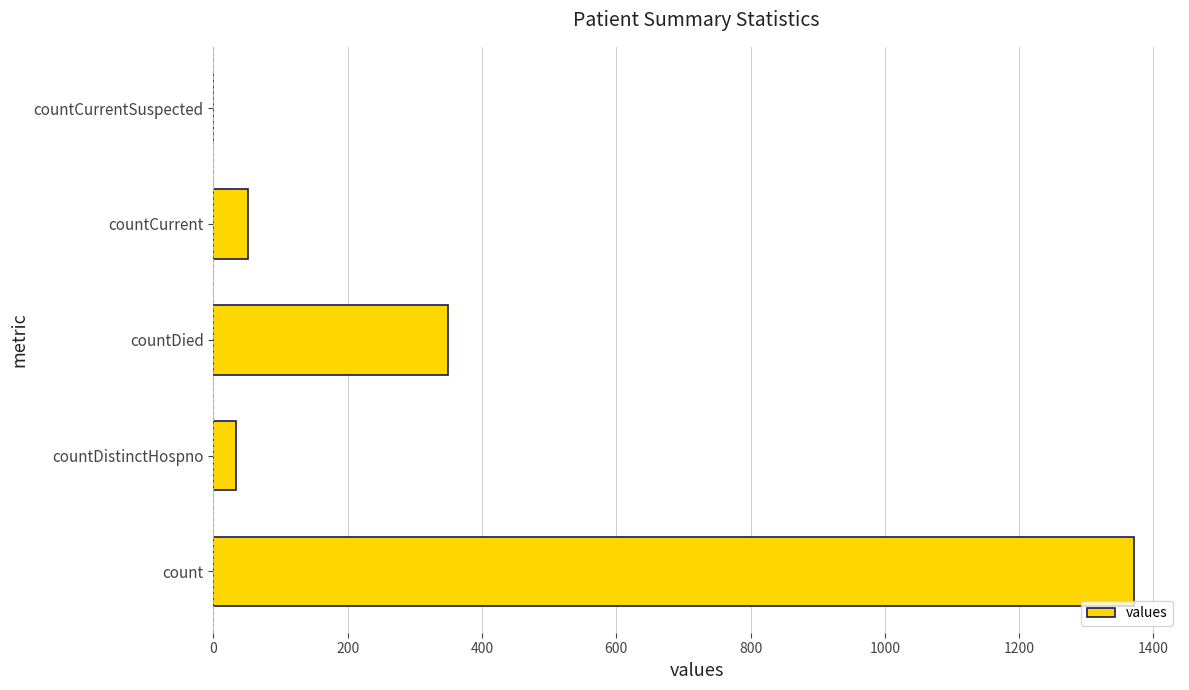

What is the sum of the values at countCurrent and countCurrentSuspected?

52